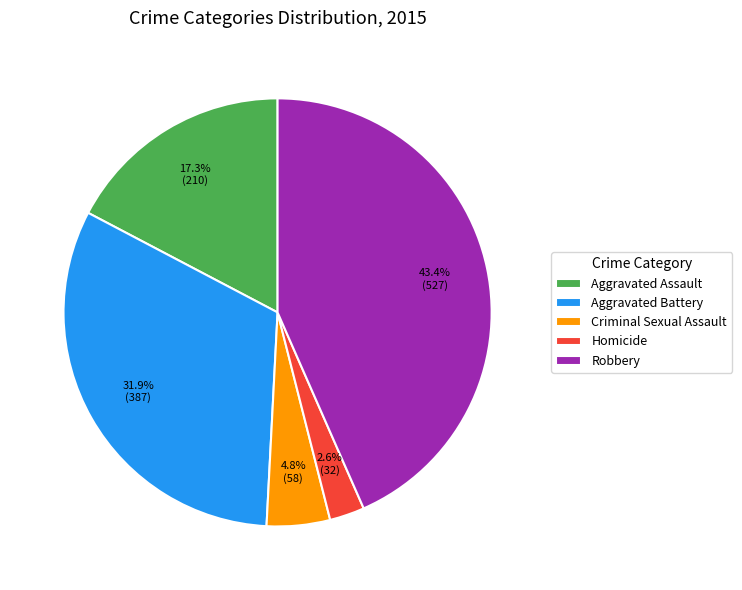

True or false: Aggravated Battery accounts for 32% of the total.

True